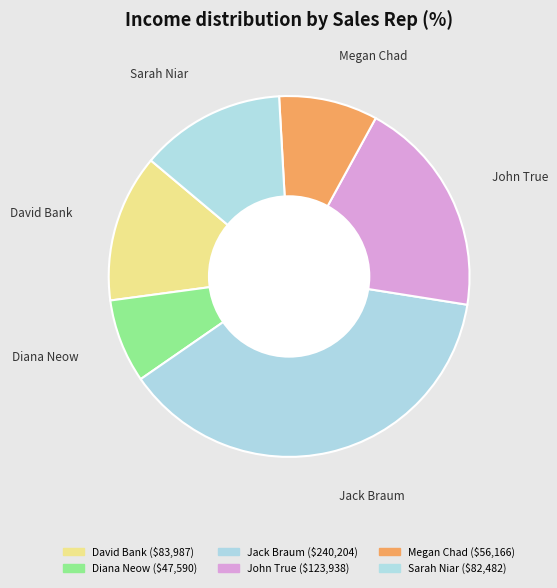

Between Jack Braum and David Bank, which is larger?

Jack Braum